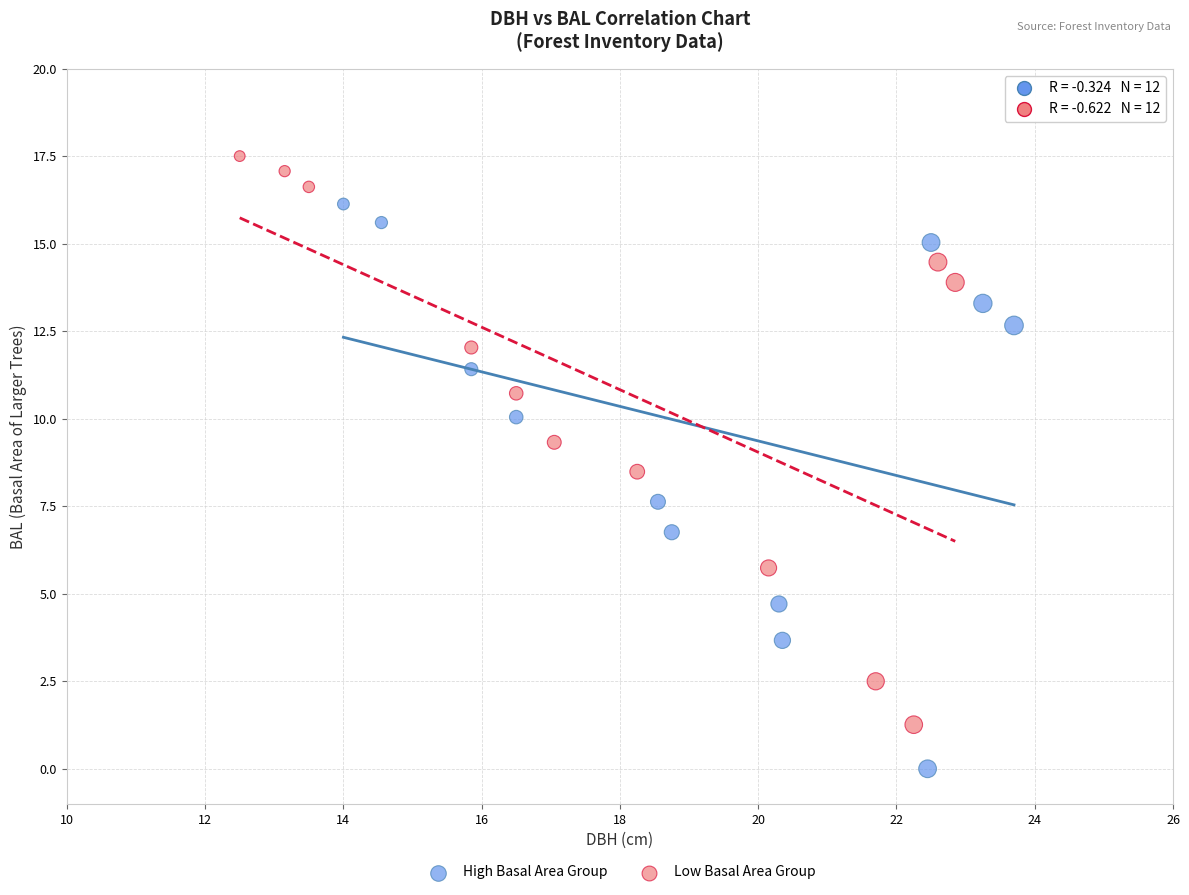

Which series reaches the maximum Y coordinate?

Low Basal Area Group